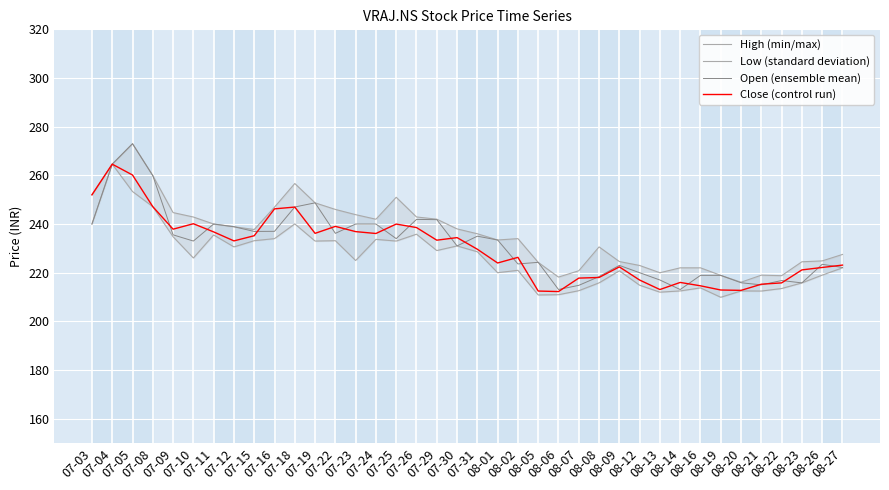

Reading right to left, transcribe all the data shown in this chart.

High (min/max): 08-27=227.5	08-26=224.8	08-23=224.5	08-22=218.8	08-21=219.0	08-20=216.1	08-19=218.9	08-16=222.0	08-14=222.0	08-13=220.0	08-12=223.0	08-09=224.6	08-08=230.6	08-07=220.8	08-06=218.2	08-05=224.2	08-02=234.0	08-01=233.4	07-31=236.0	07-30=238.0	07-29=242.0	07-26=242.9	07-25=251.0	07-24=242.0	07-23=243.8	07-22=246.0	07-19=248.7	07-18=256.6	07-16=246.9	07-15=237.8	07-12=238.9	07-11=240.0	07-10=242.9	07-09=244.7	07-08=259.9	07-05=273.0	07-04=264.6	07-03=252.0
Low (standard deviation): 08-27=222.0	08-26=219.0	08-23=215.8	08-22=213.5	08-21=212.5	08-20=212.5	08-19=209.9	08-16=213.8	08-14=212.5	08-13=212.0	08-12=214.8	08-09=220.8	08-08=215.8	08-07=212.6	08-06=211.0	08-05=210.8	08-02=221.0	08-01=220.0	07-31=228.6	07-30=231.0	07-29=229.1	07-26=235.8	07-25=233.0	07-24=233.7	07-23=225.0	07-22=233.2	07-19=233.0	07-18=240.1	07-16=234.0	07-15=233.2	07-12=230.6	07-11=235.5	07-10=226.1	07-09=234.8	07-08=247.1	07-05=253.3	07-04=264.6	07-03=240.0
Open (ensemble mean): 08-27=222.2	08-26=223.4	08-23=215.8	08-22=216.8	08-21=215.0	08-20=215.9	08-19=218.9	08-16=218.9	08-14=213.1	08-13=217.0	08-12=220.0	08-09=223.0	08-08=218.4	08-07=214.8	08-06=213.1	08-05=224.2	08-02=223.6	08-01=233.4	07-31=235.0	07-30=231.0	07-29=241.8	07-26=241.9	07-25=234.0	07-24=240.0	07-23=240.0	07-22=236.2	07-19=248.7	07-18=247.0	07-16=237.0	07-15=236.9	07-12=238.9	07-11=240.0	07-10=233.0	07-09=235.6	07-08=259.9	07-05=273.0	07-04=264.6	07-03=240.0
Close (control run): 08-27=223.1	08-26=222.2	08-23=221.2	08-22=215.8	08-21=215.3	08-20=212.7	08-19=212.9	08-16=214.6	08-14=216.0	08-13=213.1	08-12=217.0	08-09=222.4	08-08=218.0	08-07=217.8	08-06=212.2	08-05=212.5	08-02=226.3	08-01=224.0	07-31=229.6	07-30=234.4	07-29=233.4	07-26=238.6	07-25=240.0	07-24=236.1	07-23=236.9	07-22=239.0	07-19=236.2	07-18=247.0	07-16=246.2	07-15=235.2	07-12=233.1	07-11=236.8	07-10=240.1	07-09=237.9	07-08=247.1	07-05=260.1	07-04=264.6	07-03=252.0